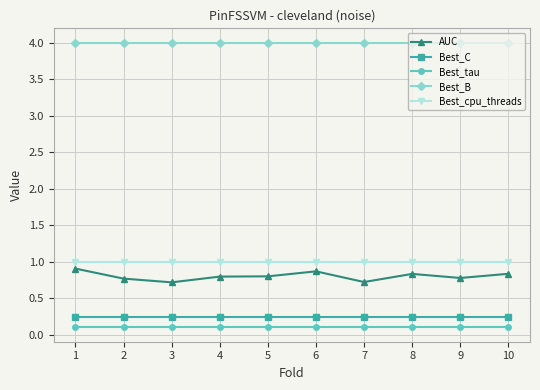

Is it true that Best_cpu_threads equals 1.7 at 1?

False